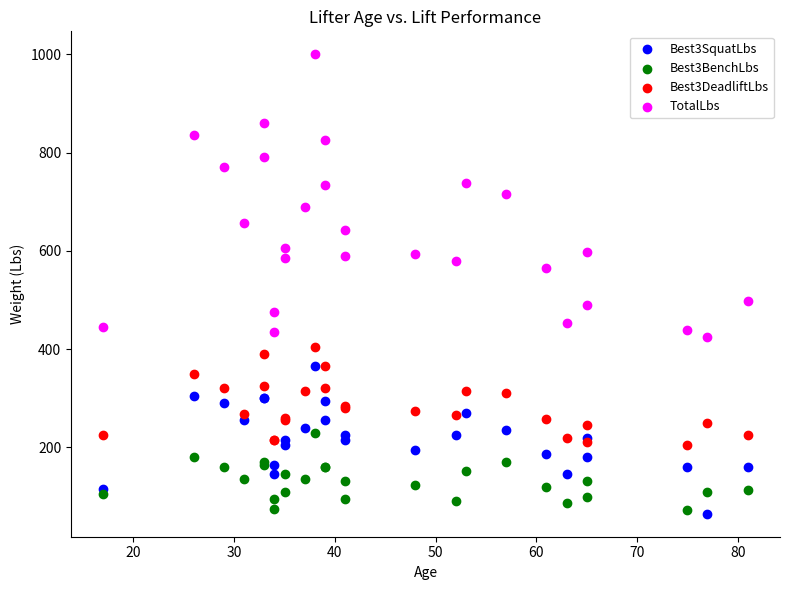

Which series contains the highest Y value?

TotalLbs